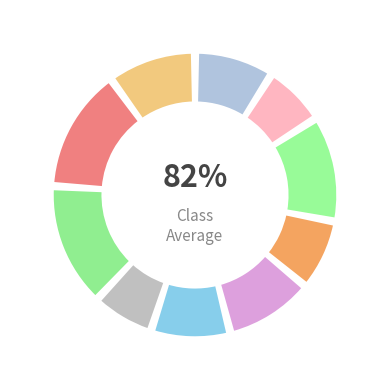

How many segments does this pie chart have?

10